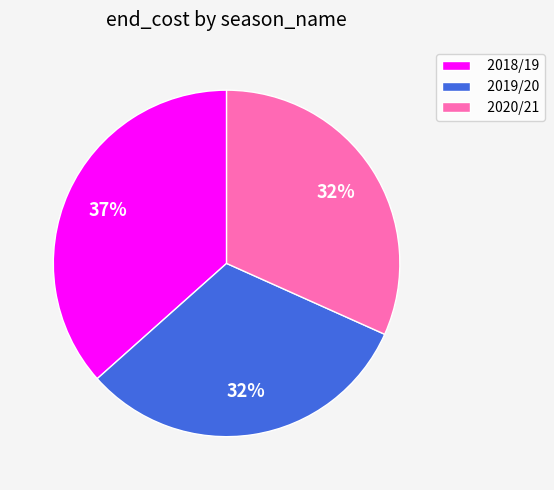

How many segments does this pie chart have?

3